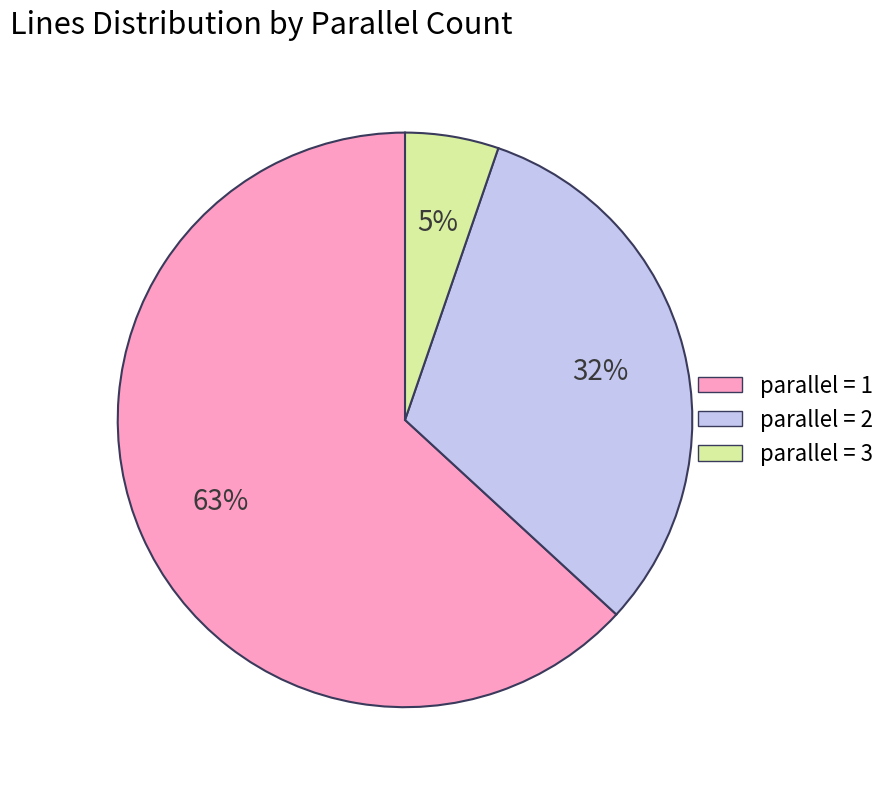

To the nearest percent, what is the average slice percentage?

33%